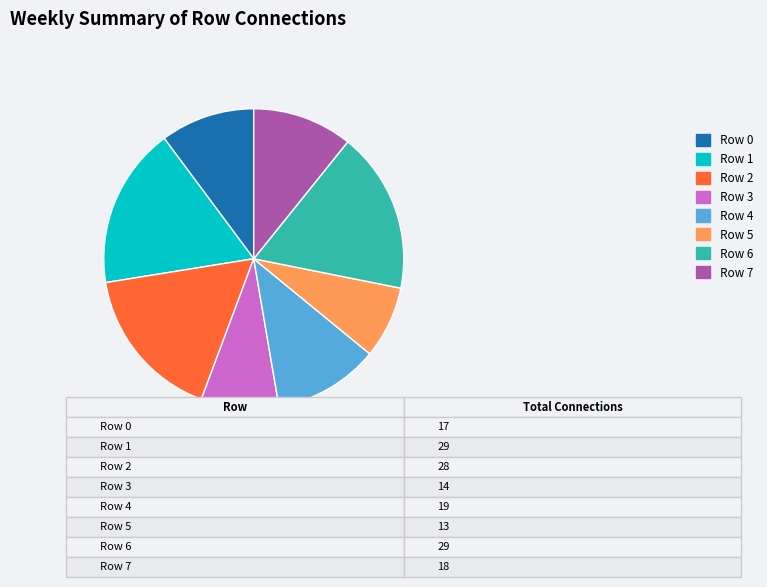

The Row 1 slice represents 17% of the pie. True or false?

True